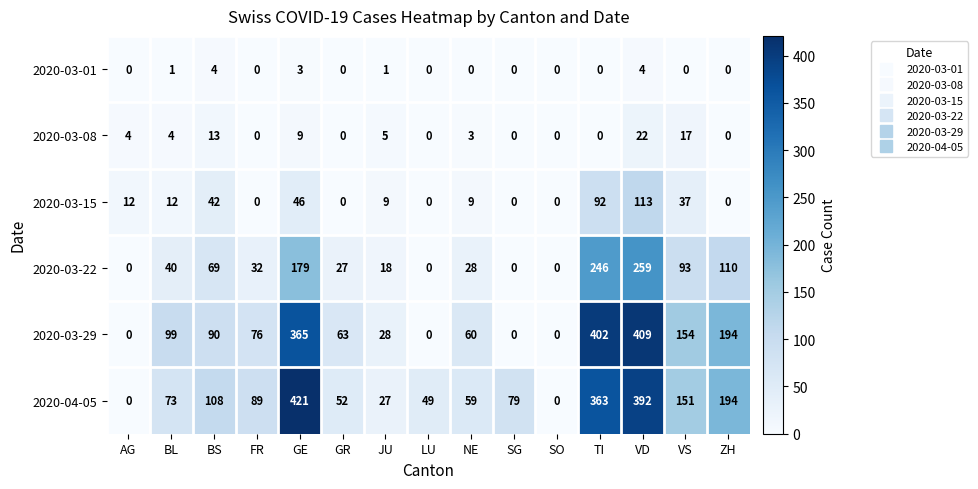

At how many categories does at least one series exceed 363?

3